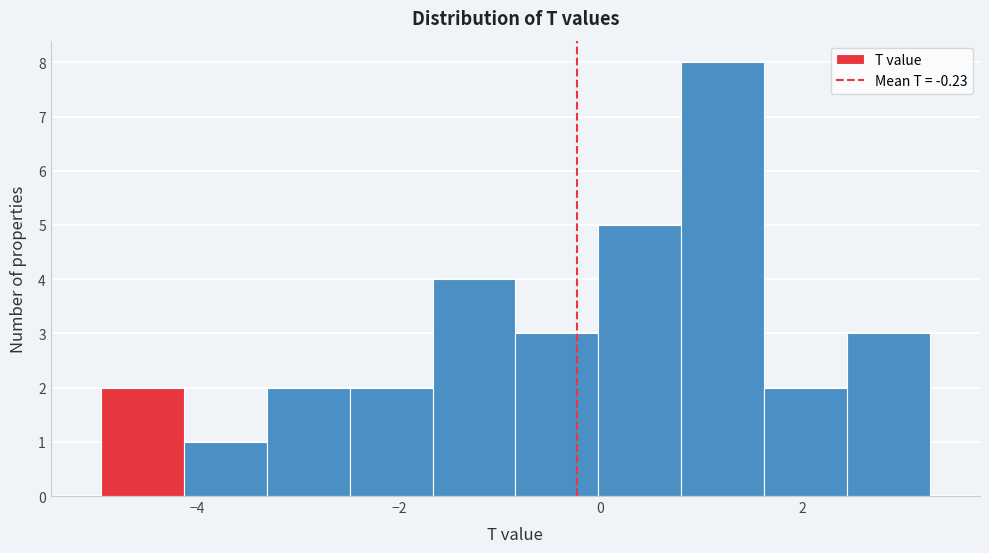

How tall is the bar that spans -2.4 to -1.6 on the x-axis? Neither the bar edges nor the heights are printed on the chart, so give them approximately, as read against the axes.

2